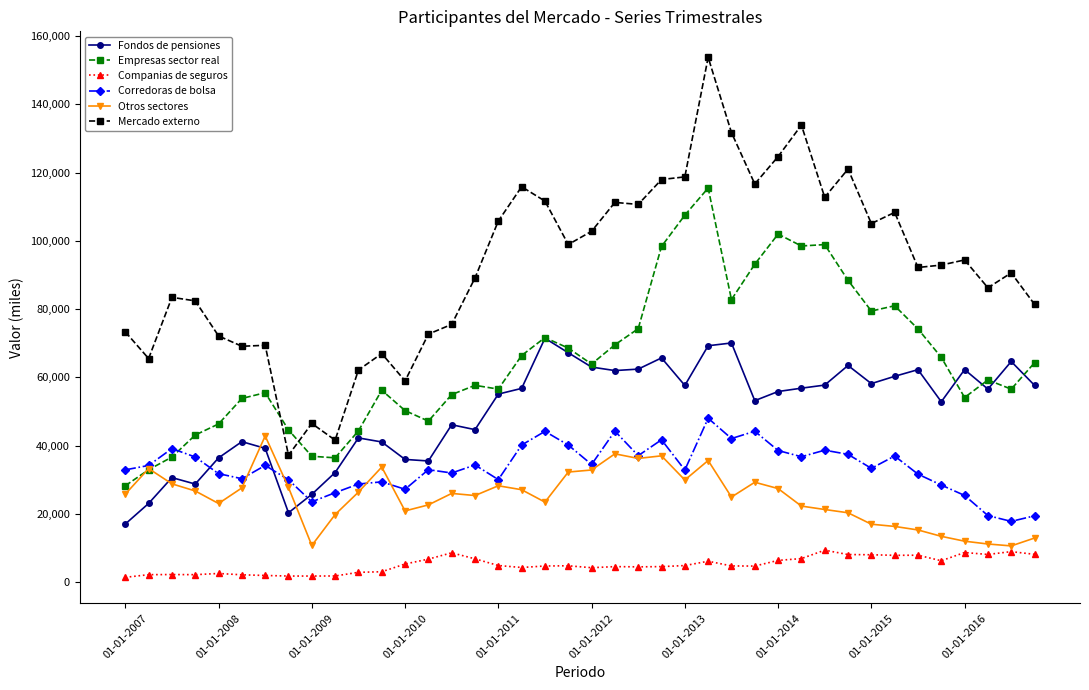

Which series has the largest range (max minus min)?

Mercado externo